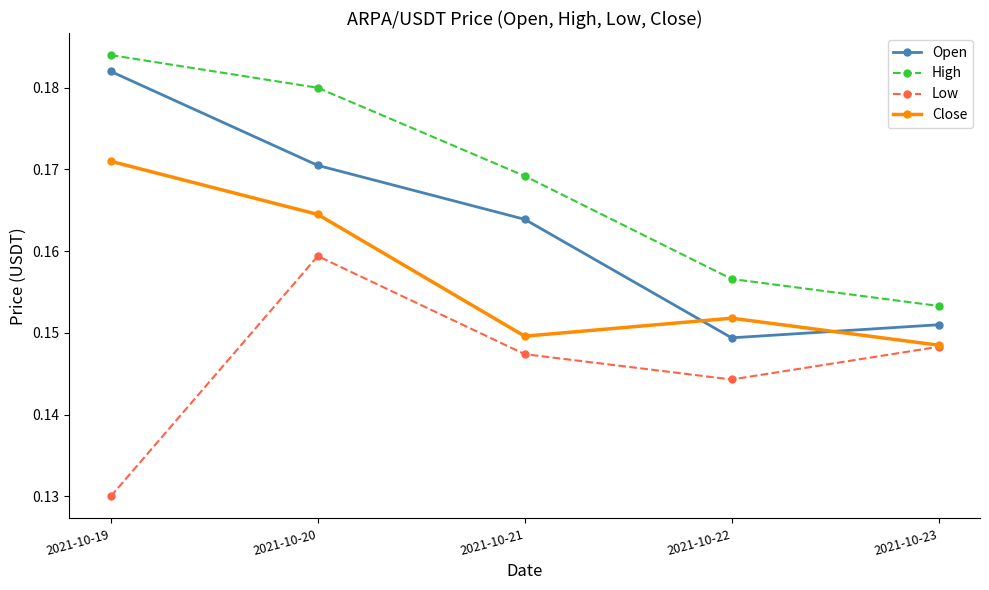

What are all the series names shown in the legend?

Open, High, Low, Close